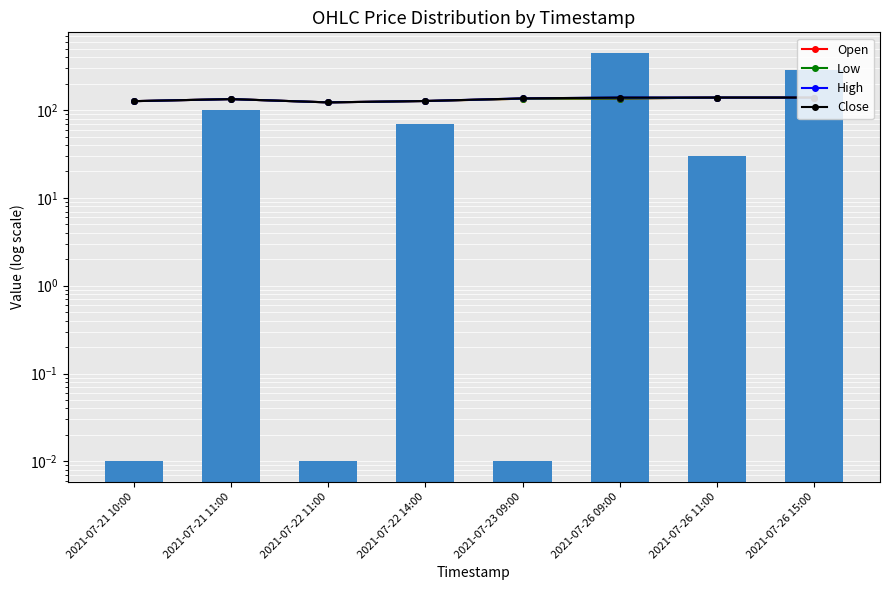

Reading left to right, list all the values displayed in this chart.

Open: 126.5	133.5	122.5	127.0	135.0	135.5	139.0	139.0
Low: 126.5	133.5	122.5	127.0	135.0	135.5	139.0	139.0
High: 126.5	133.5	122.5	127.0	136.0	139.0	139.0	139.0
Close: 126.5	133.5	122.5	127.0	136.0	139.0	139.0	139.0